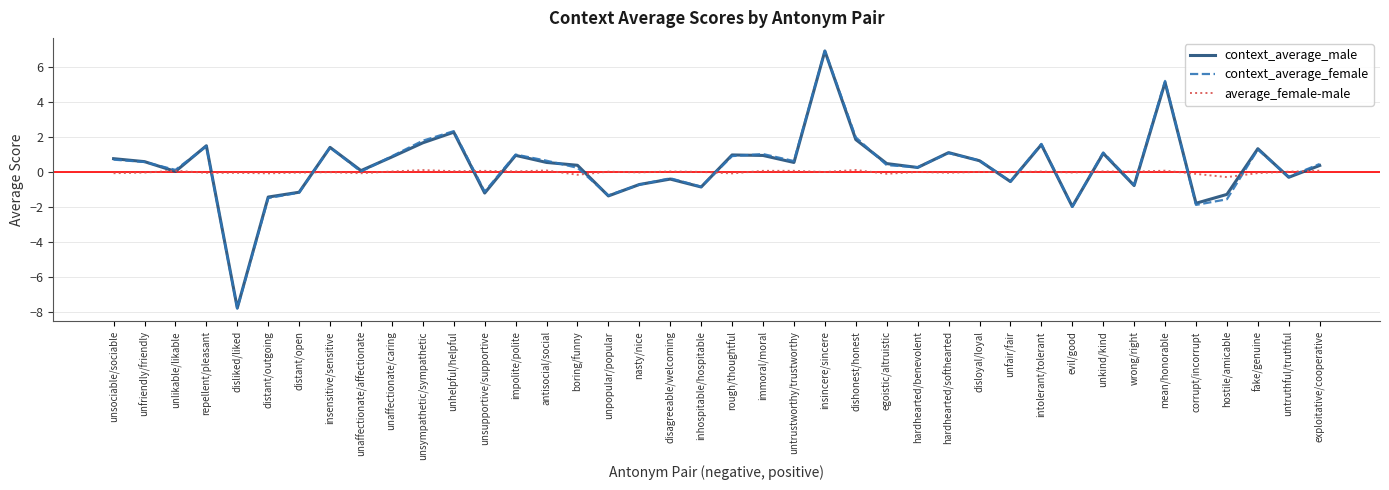

Does the chart have visible grid lines?

Yes